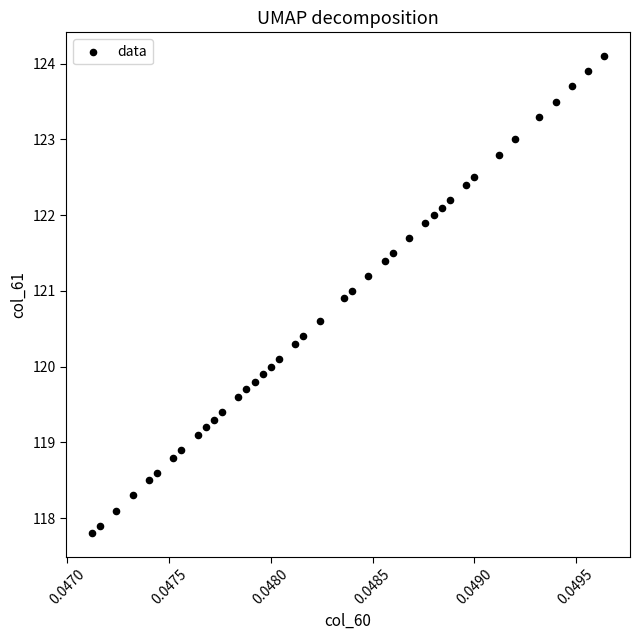

What is the range of Y values (max minus min)?

6.3